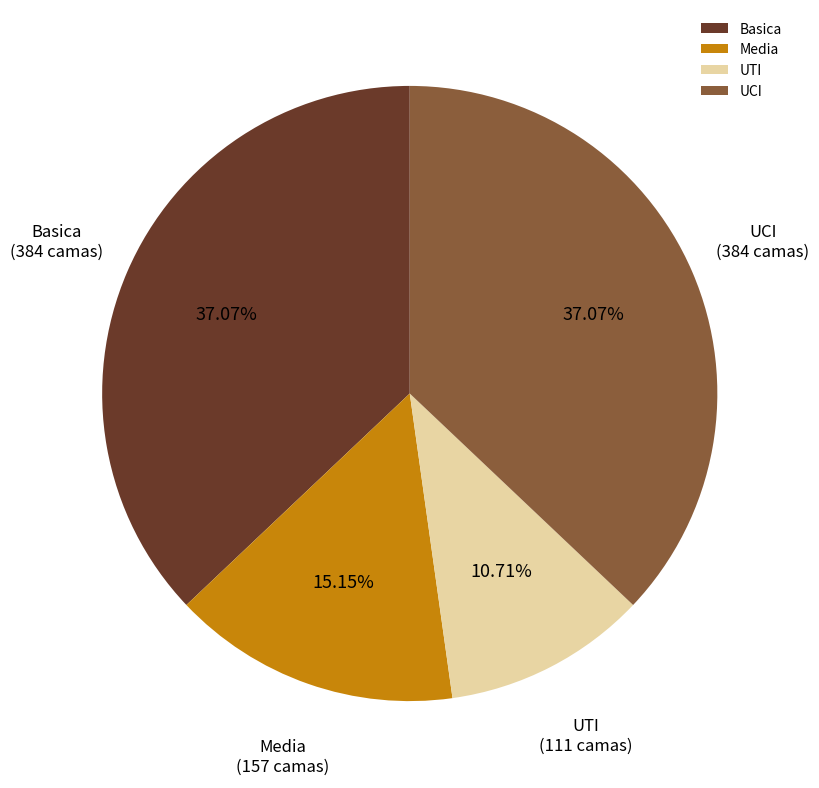

What percentage is the Basica slice, to the nearest percent?

37%